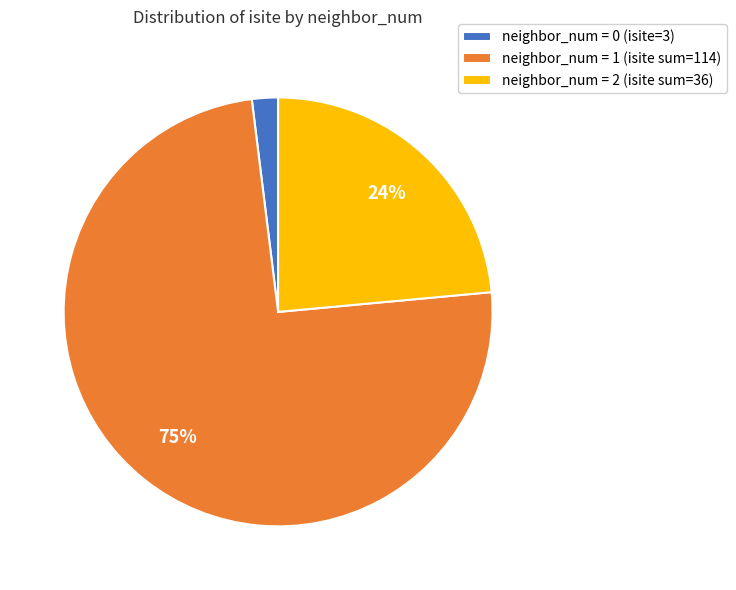

To the nearest percent, what is the average slice percentage?

33%